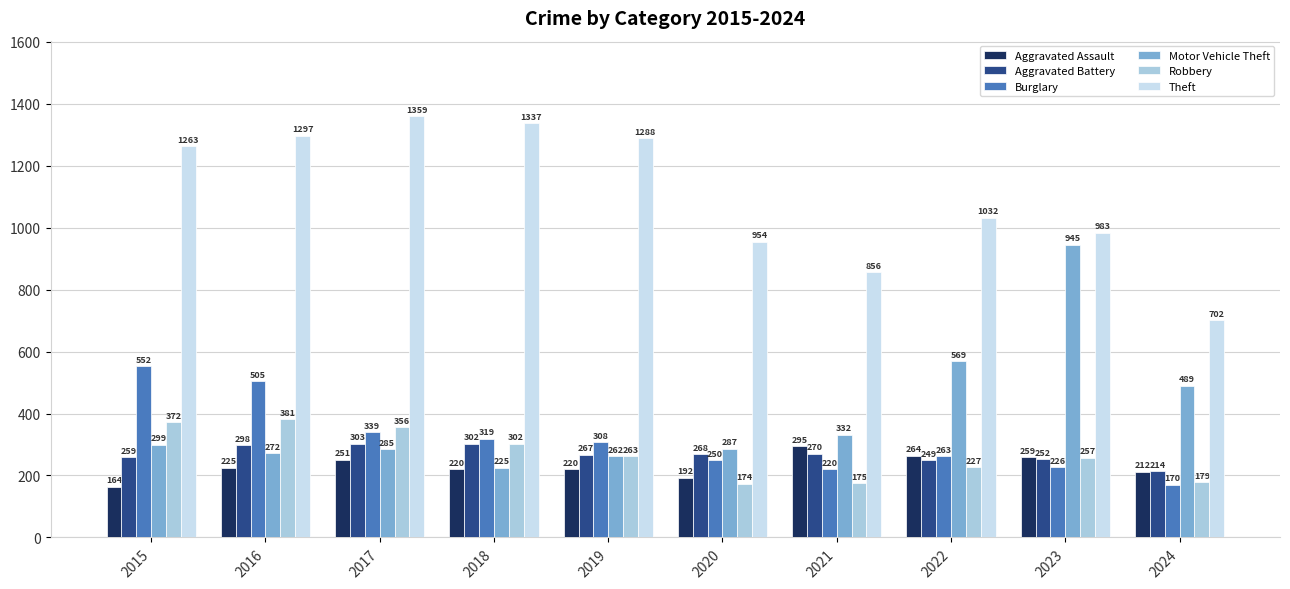

The Aggravated Assault series shows 212 at 2024. True or false?

True